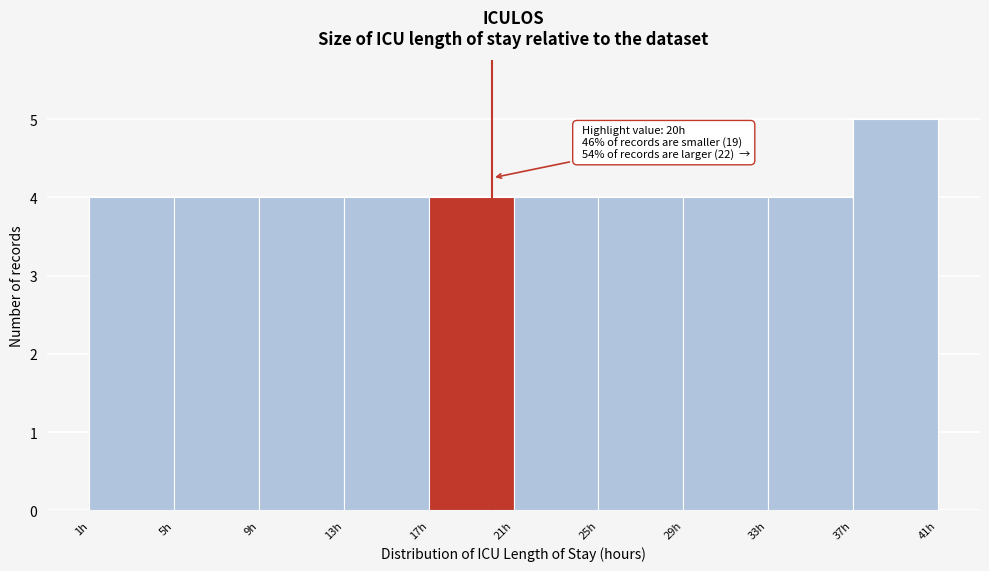

Over which range of the x-axis is the bar tallest?

37 to 41